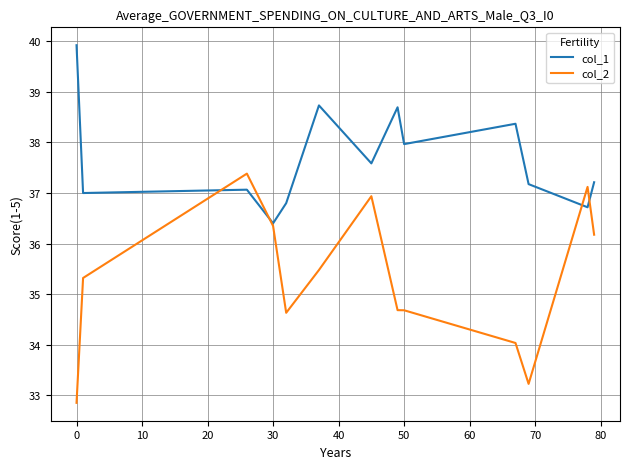

Rank the series by their maximum value, from highest to lowest.

col_1, col_2